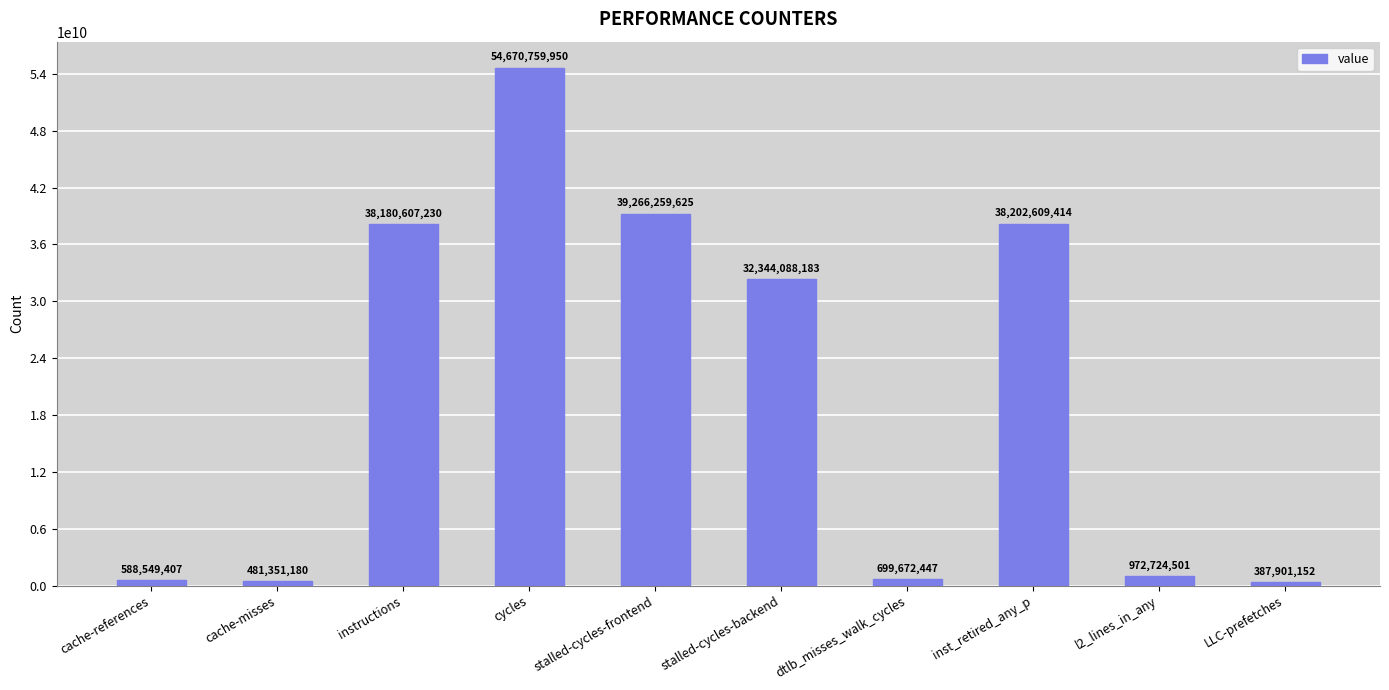

True or false: the data shows 699672447 at dtlb_misses_walk_cycles.

True